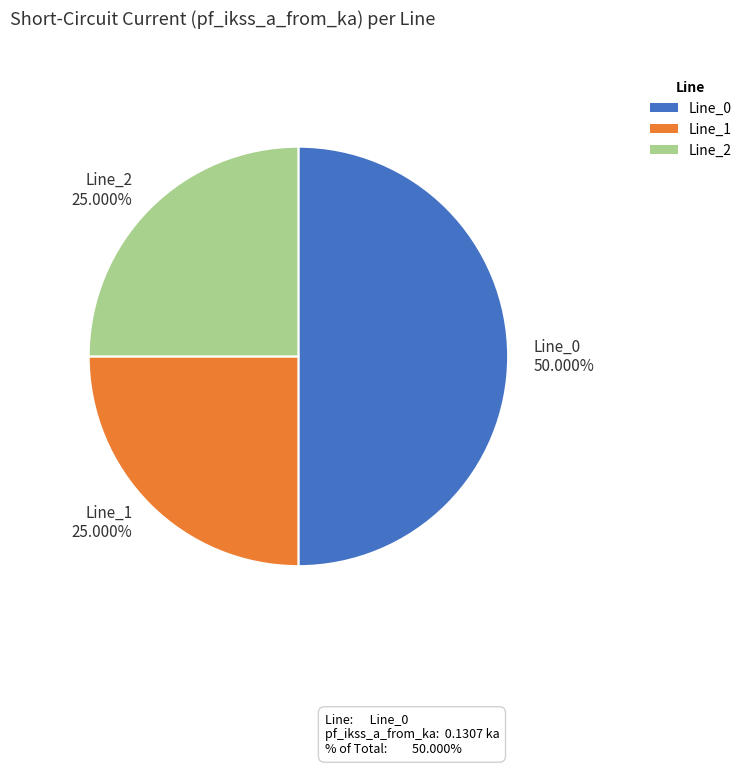

Does Line_2 account for over 50% of the chart?

No